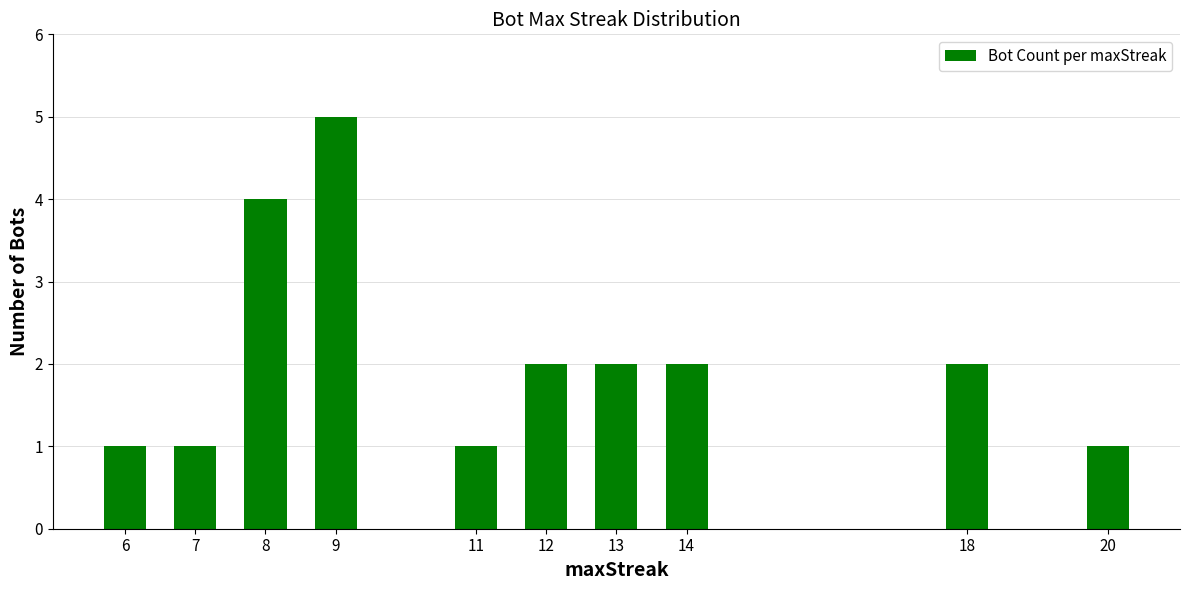

What is the change in value from 8 to 11?

-3